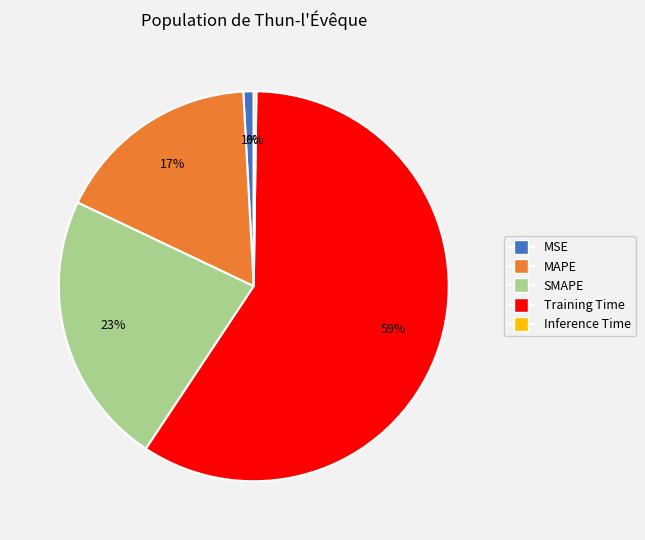

What percentage is the Training Time slice, to the nearest percent?

59%